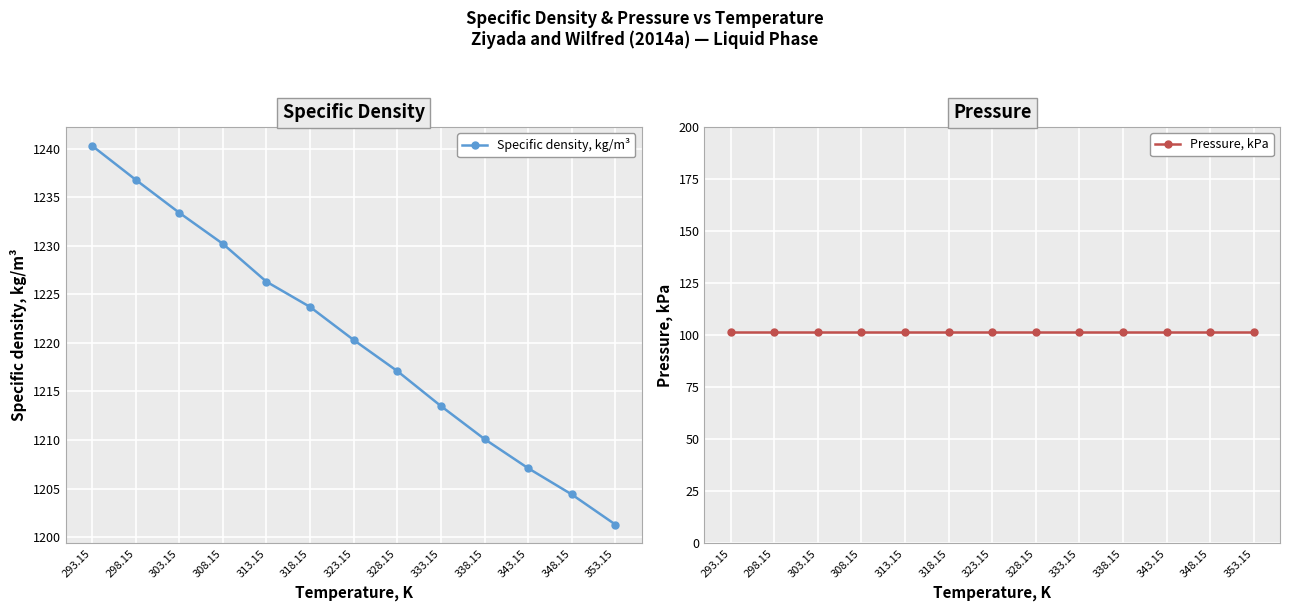

At which label is Specific density, kg/m³ closest to 1220?

323.15